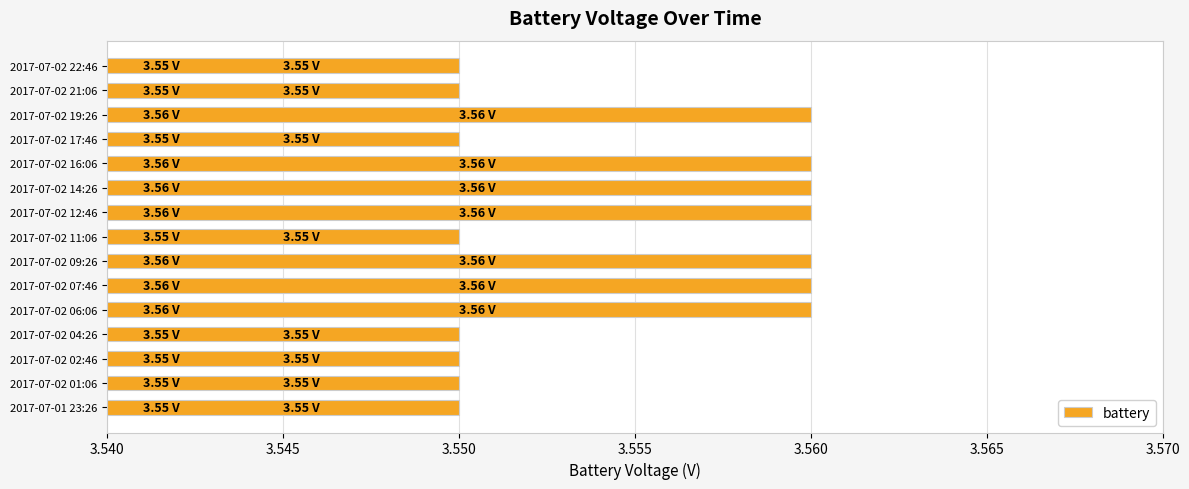

Count the values in the range 3 to 4.

15